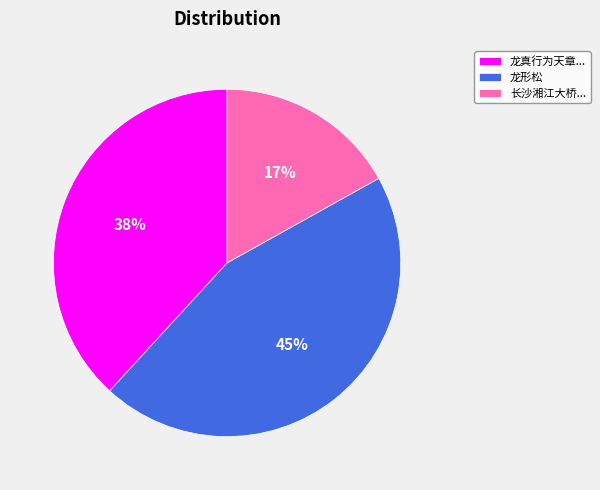

To the nearest percent, what percentage of the pie is 龙形松?

45%